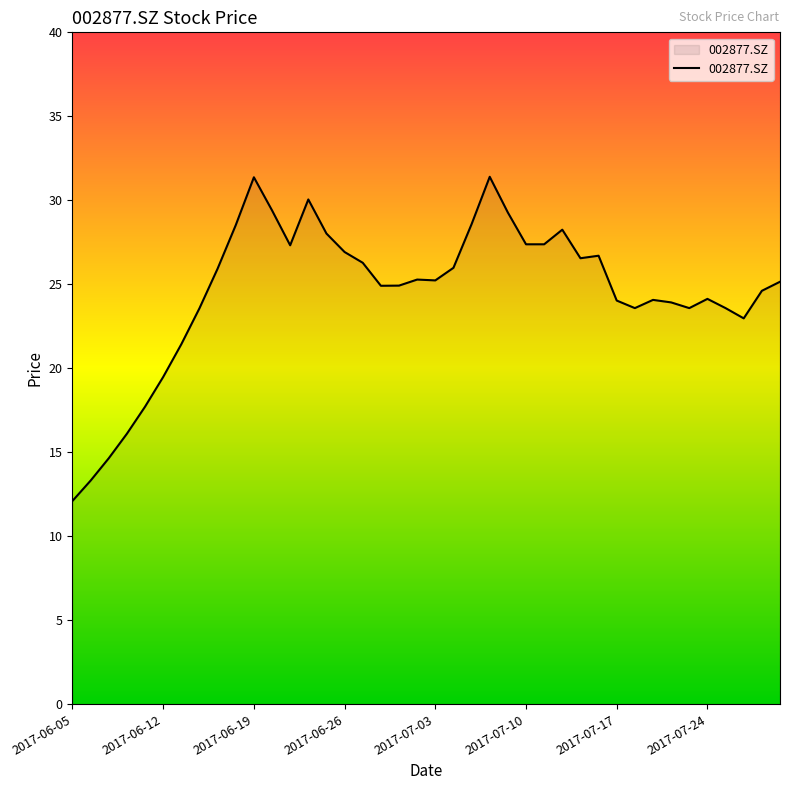

What is the difference between the maximum and minimum values?

19.3